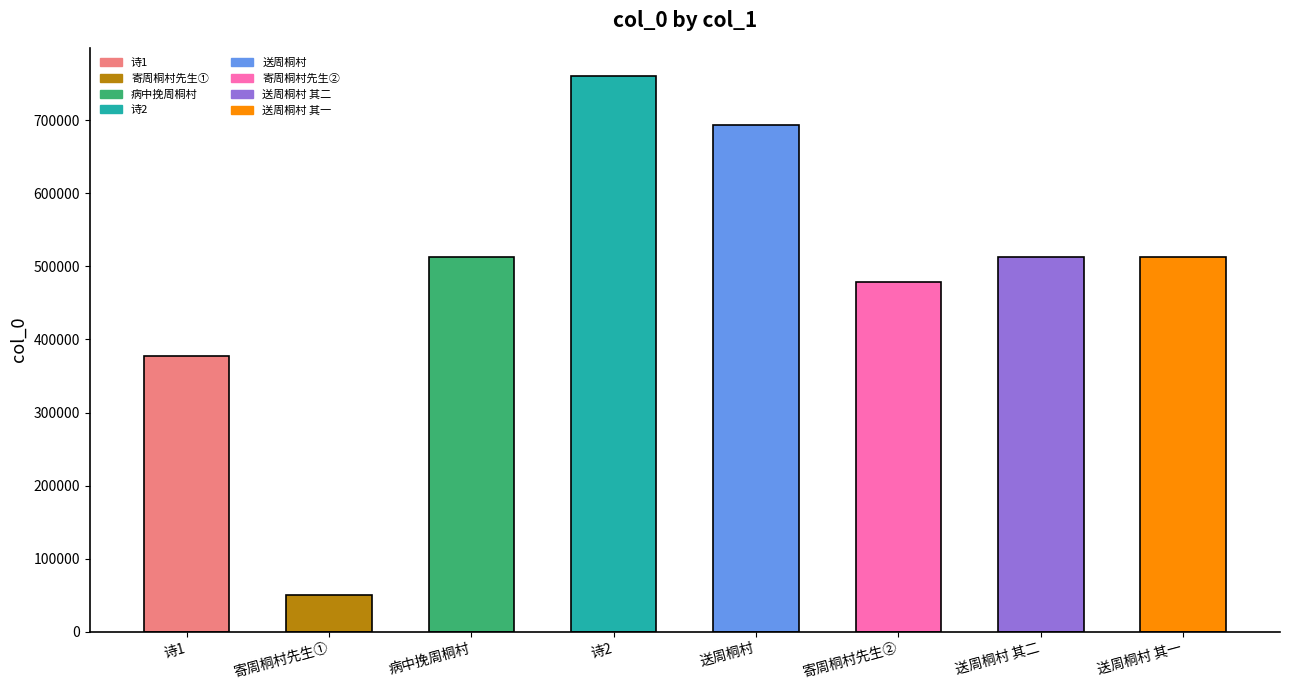

What is the label of the 1st bar from the left?

诗1